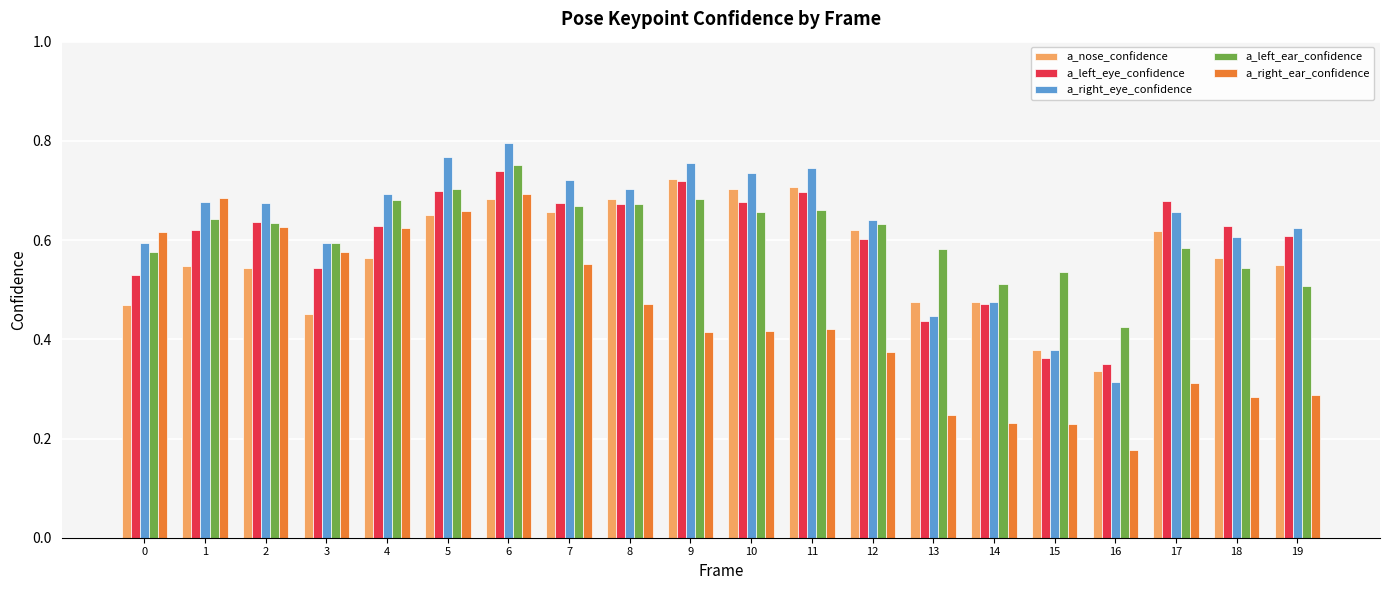

The value of a_right_eye_confidence at 9 is 0.8. True or false?

True